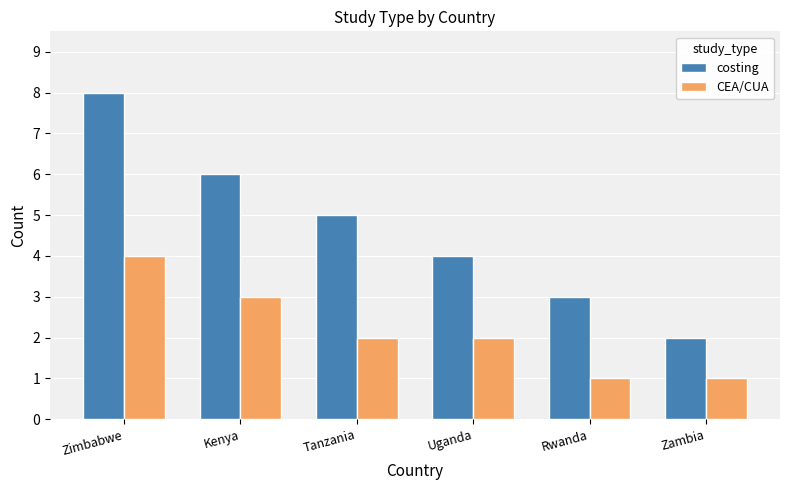

What is the difference between the second highest and minimum values in the costing series?

4